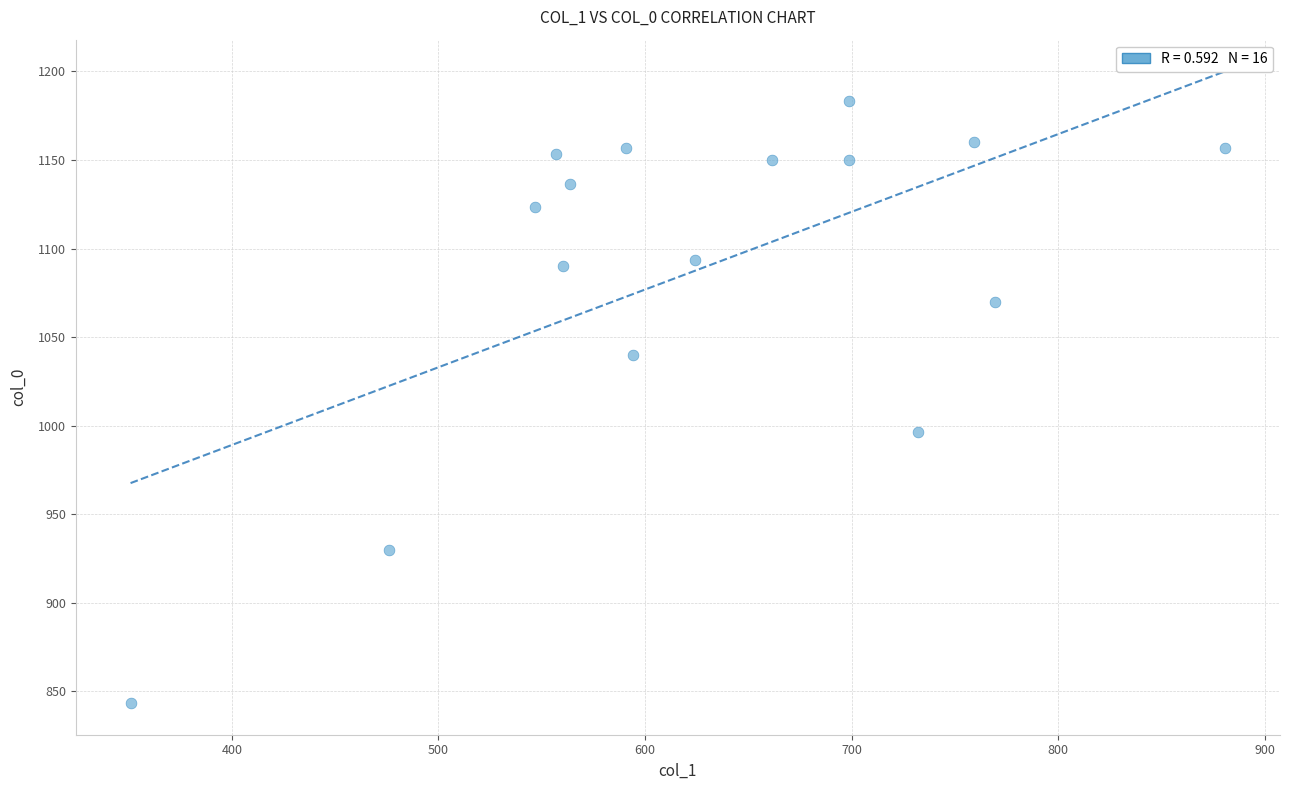

What is the range of X values (max minus min)?

529.9